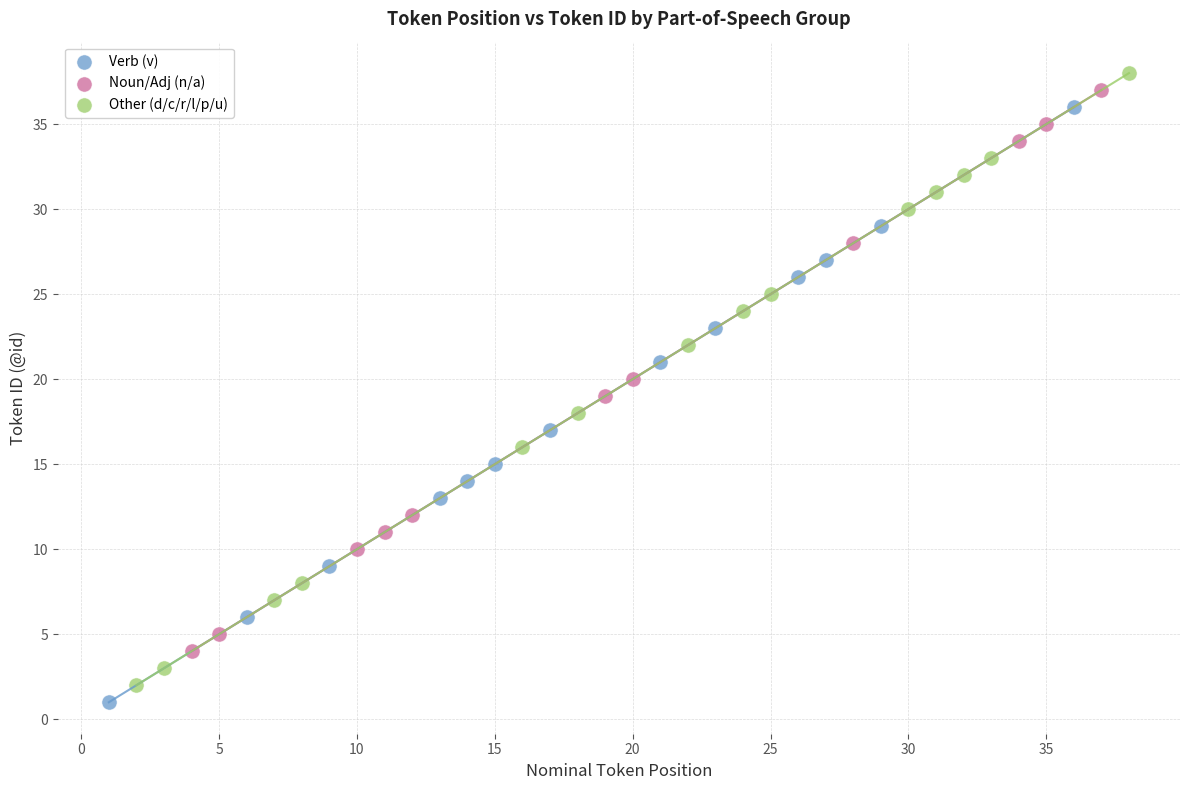

Which series has the largest Y range (max minus min)?

Other (d/c/r/l/p/u)